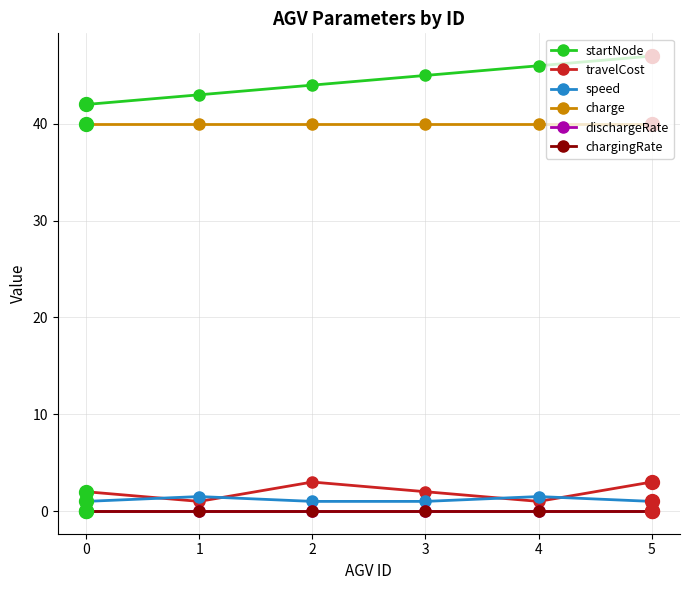

What is the total value across all series at 4?

88.5